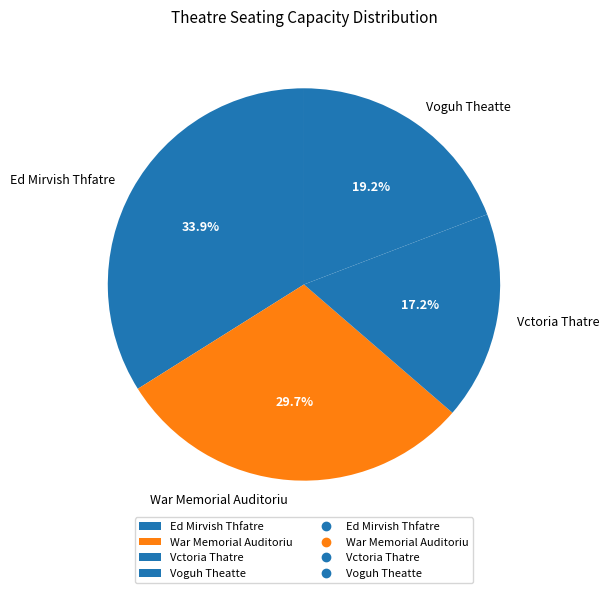

To the nearest percent, what is the difference between the largest and smallest slice percentages?

17%